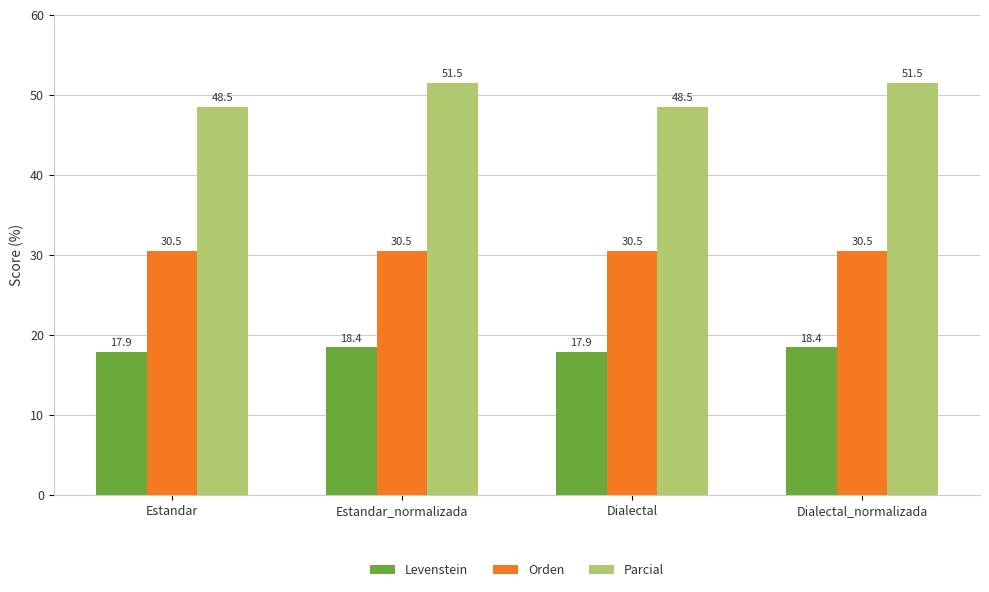

What is the highest value of the Levenstein series?

18.4